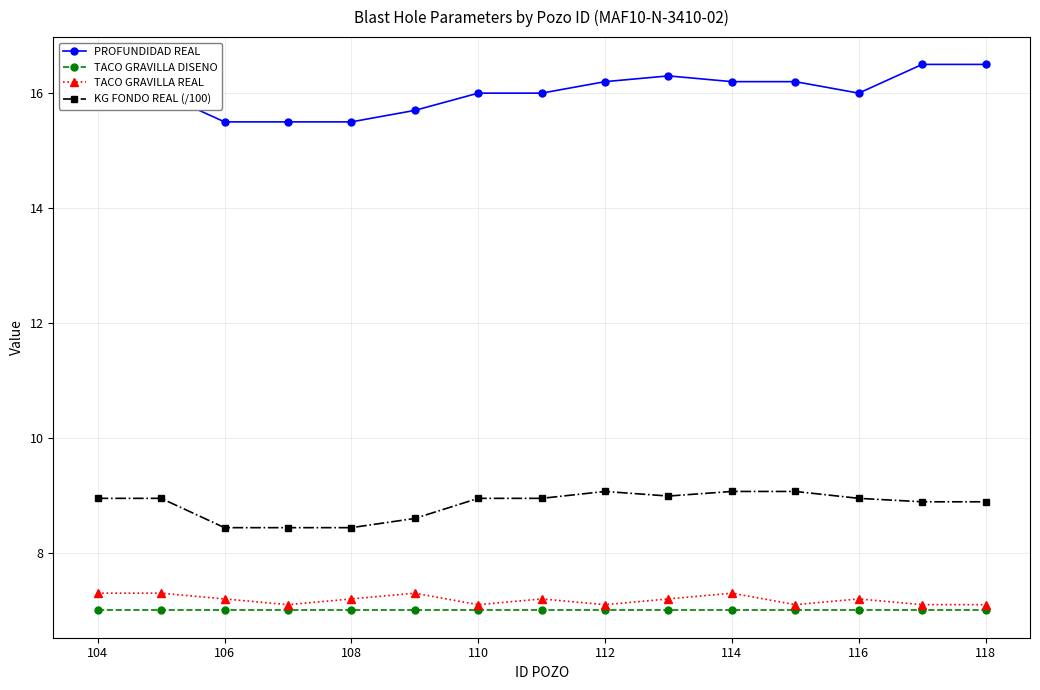

True or false: PROFUNDIDAD REAL and TACO GRAVILLA DISENO cross at least once.

False